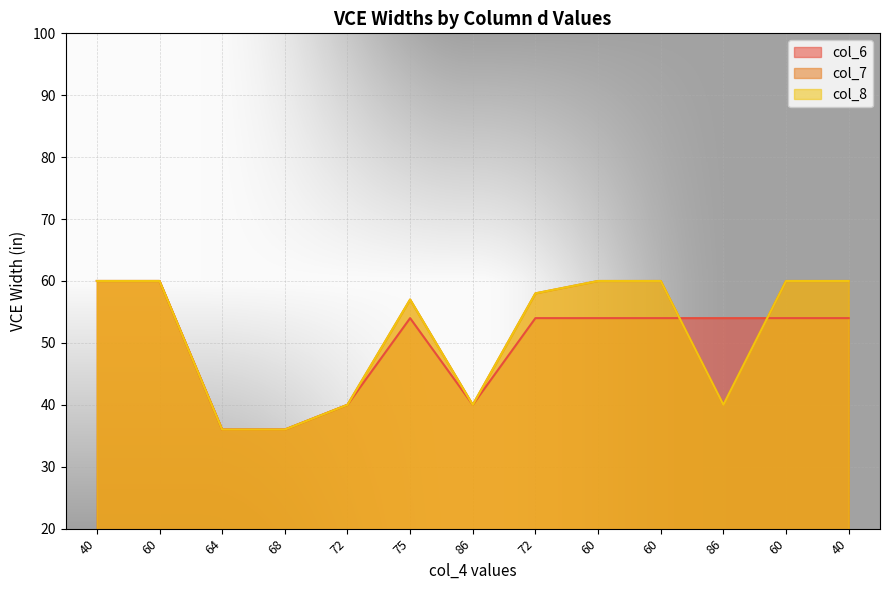

The value of col_6 at 64 is 36. True or false?

True